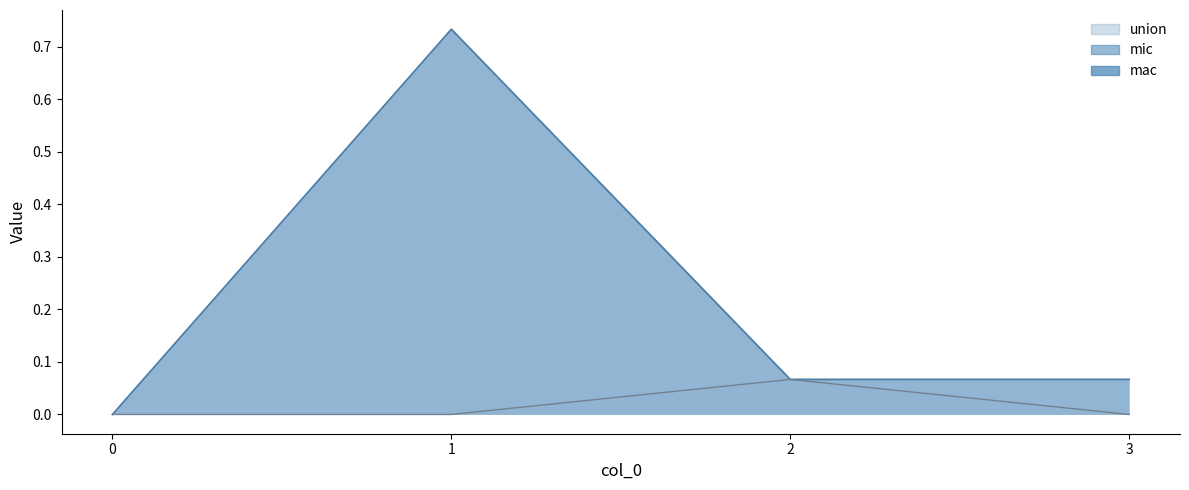

What is the sum of all mic values?

0.9